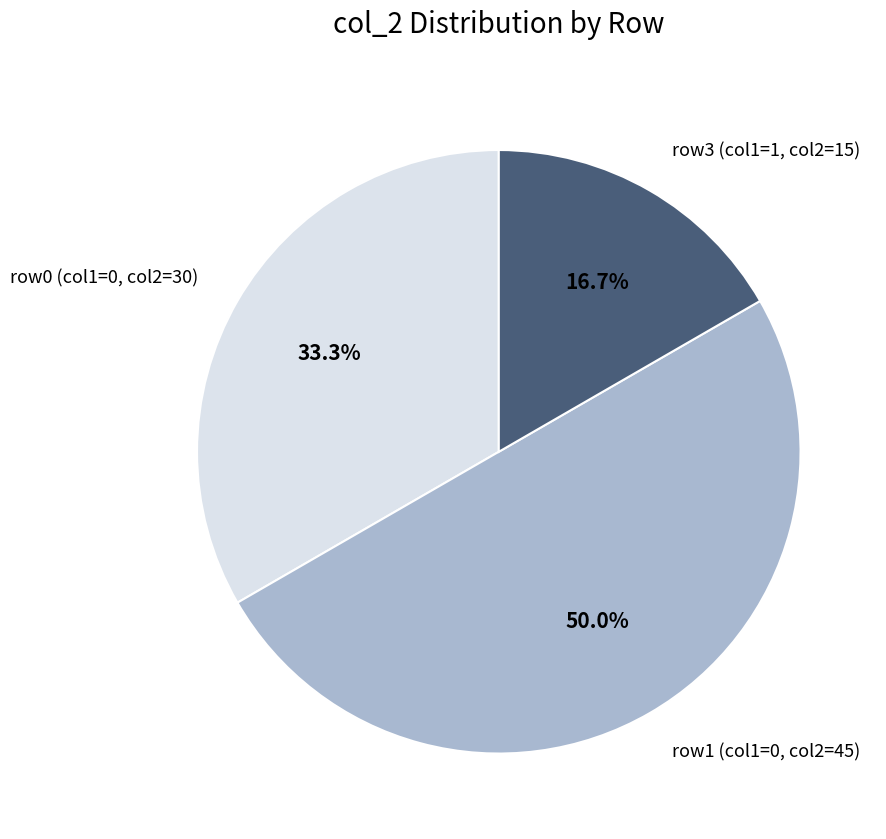

Is row3 (col1=1, col2=15) the majority of the pie?

No